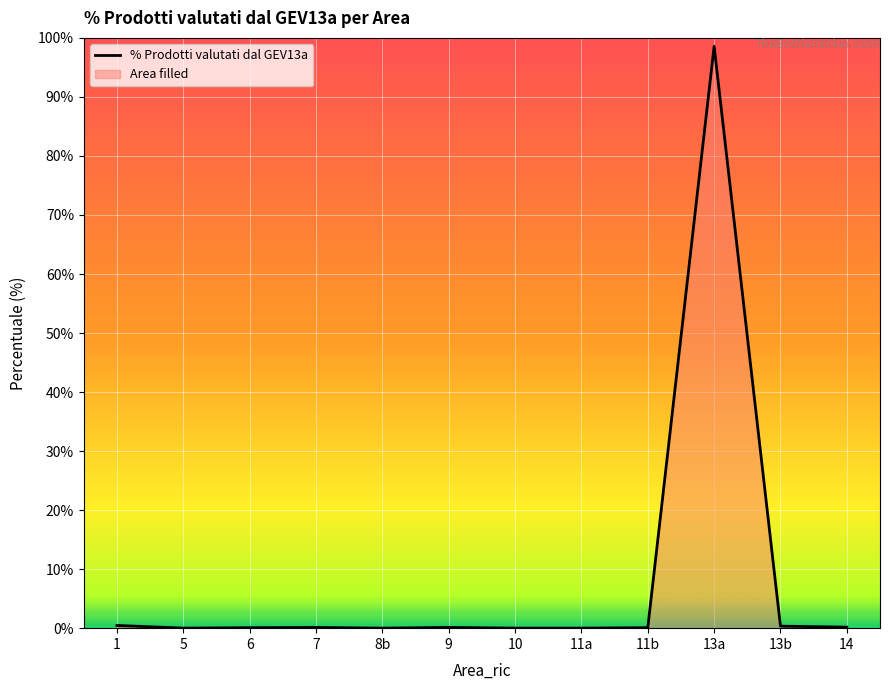

What is the maximum value shown in the chart?

98.6